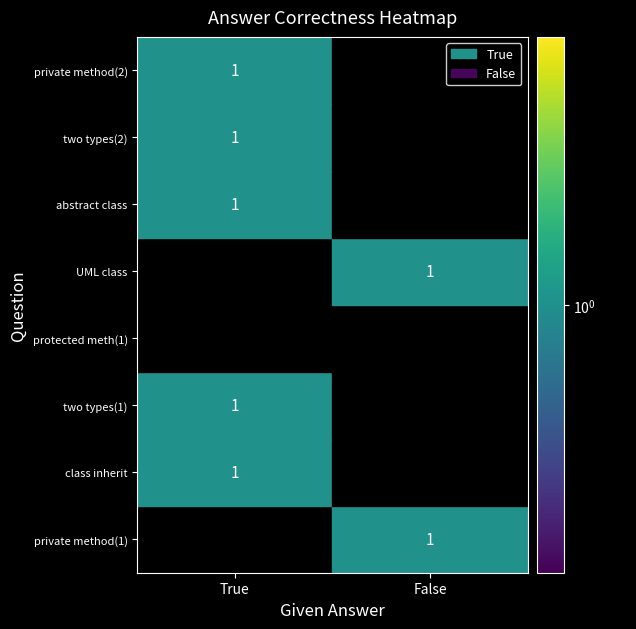

Which series has the largest total across all categories?

True